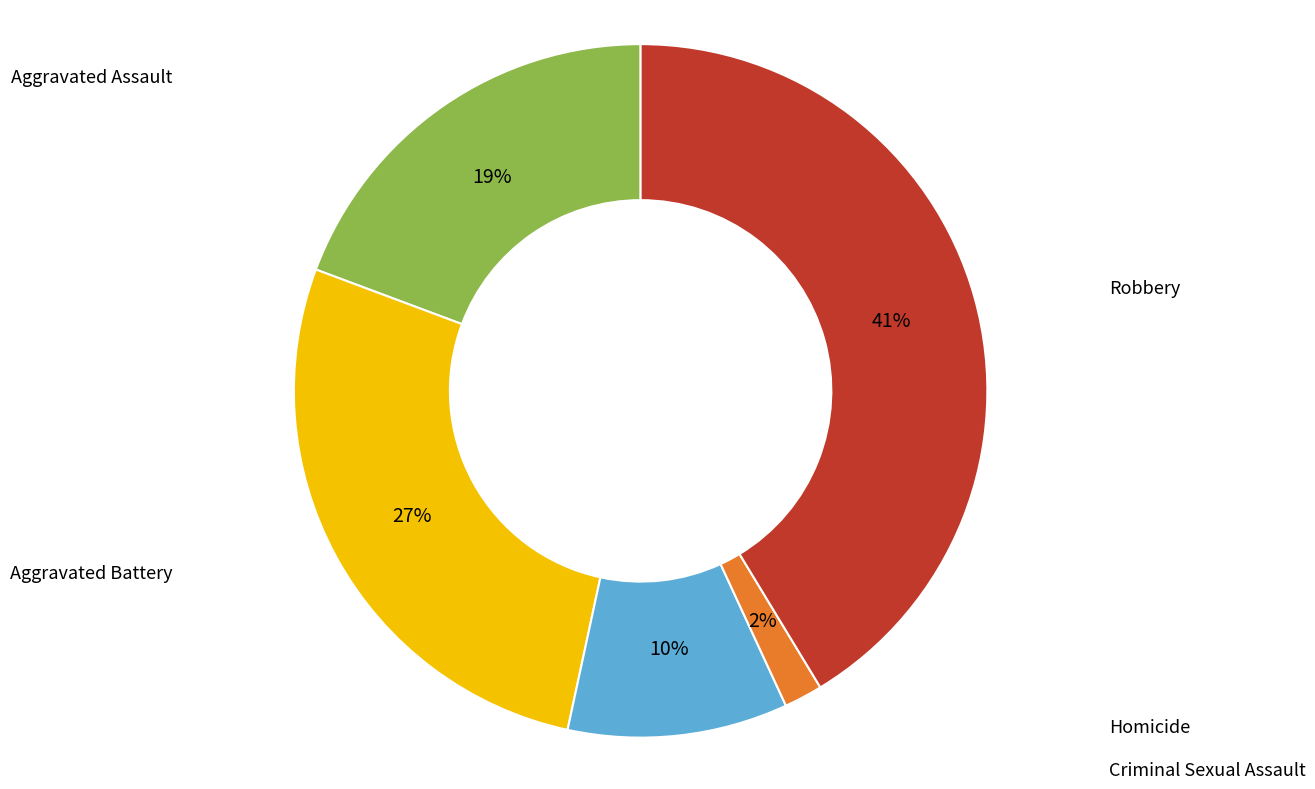

How many segments does this pie chart have?

5